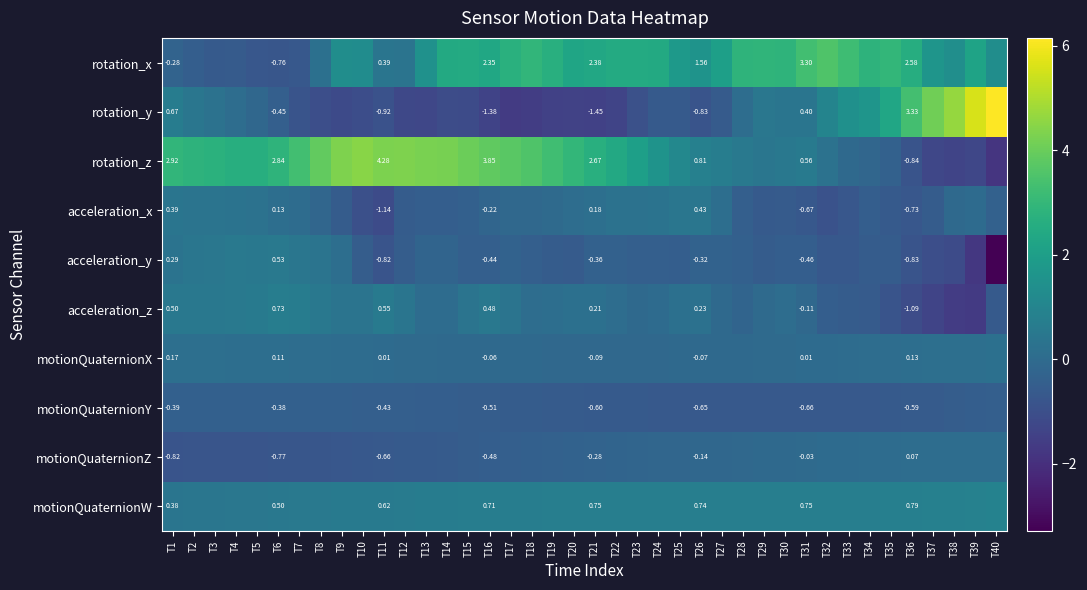

At how many categories does at least one series exceed 1?

40